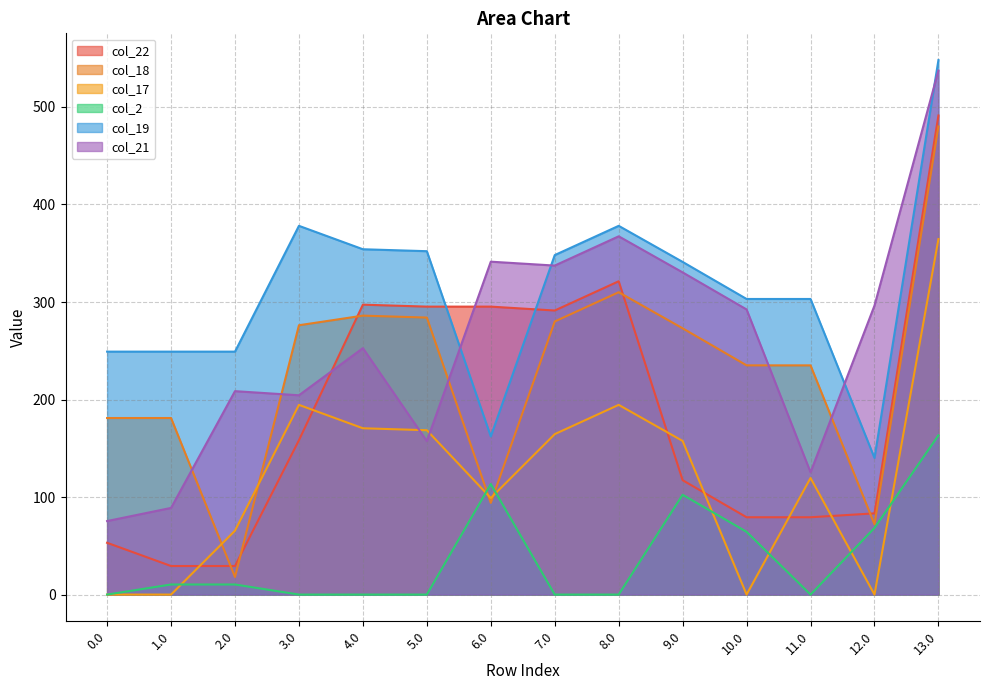

Rank the series at 7.0 from lowest to highest value.

col_2, col_17, col_18, col_22, col_21, col_19